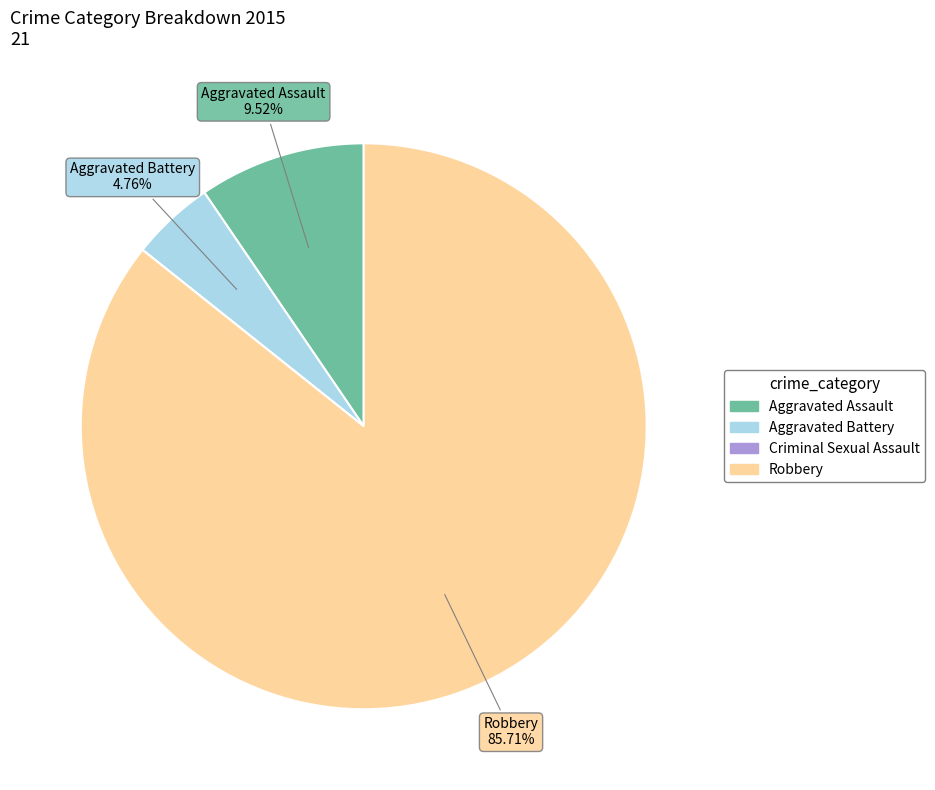

True or false: Aggravated Assault accounts for 10% of the total.

True